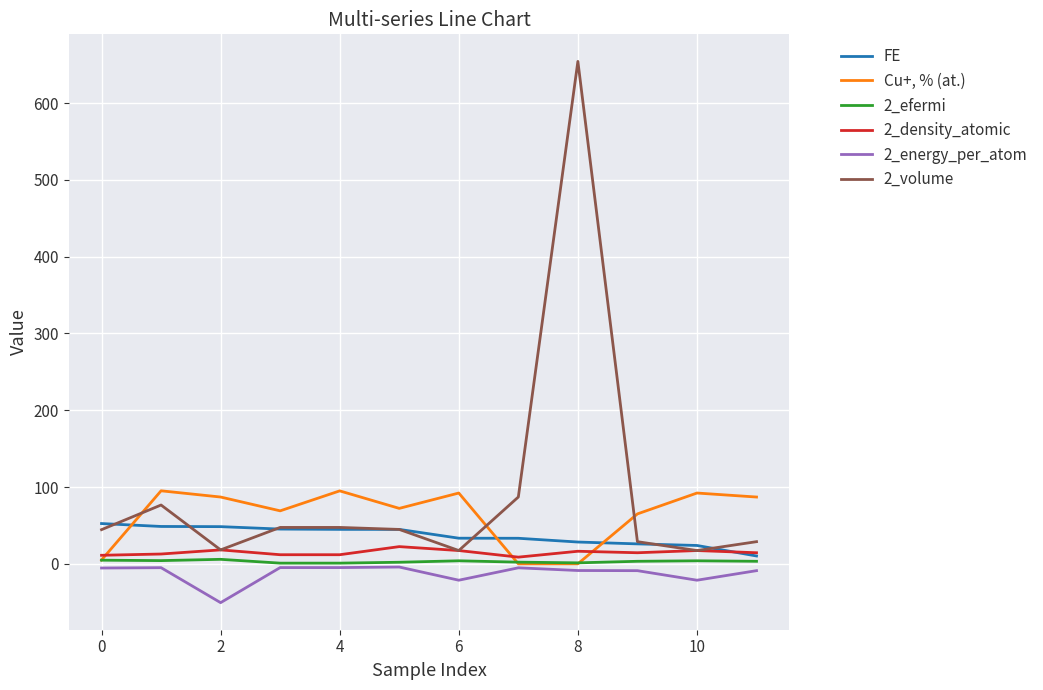

What is the smallest value displayed?

-50.6